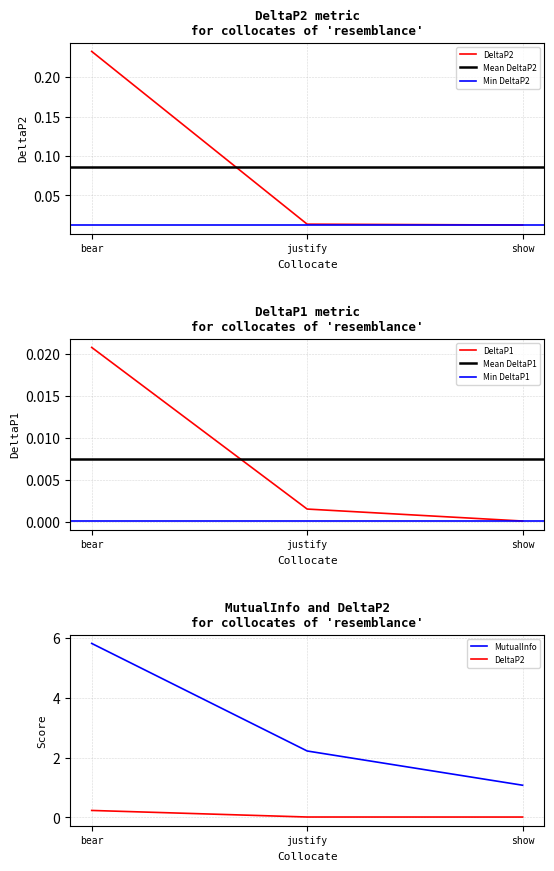

Does the chart have visible grid lines?

Yes